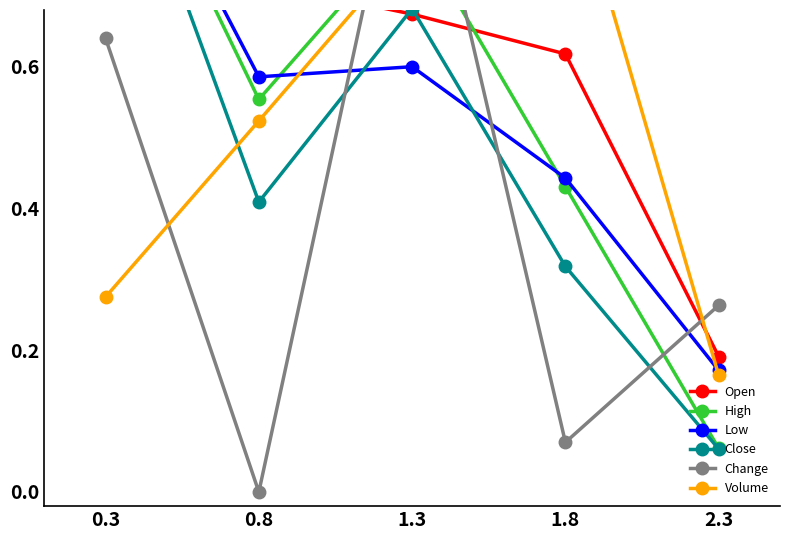

At which category is the sum across all series the highest?

0.3